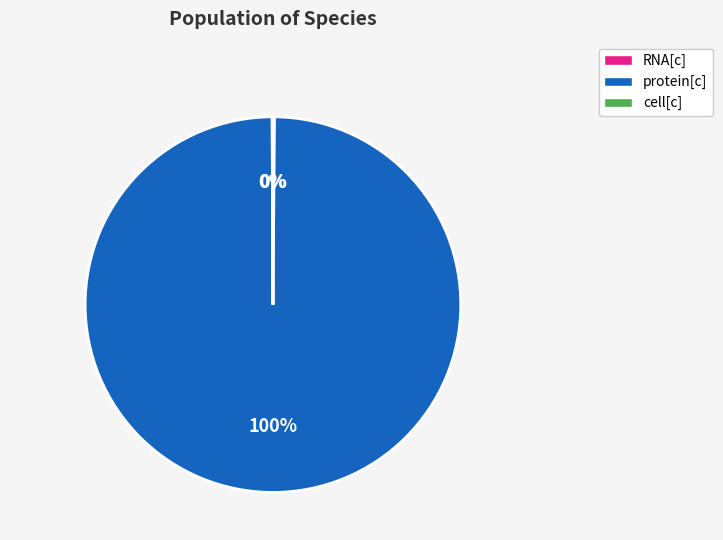

To the nearest percent, what is the difference between the largest and smallest slice percentages?

100%